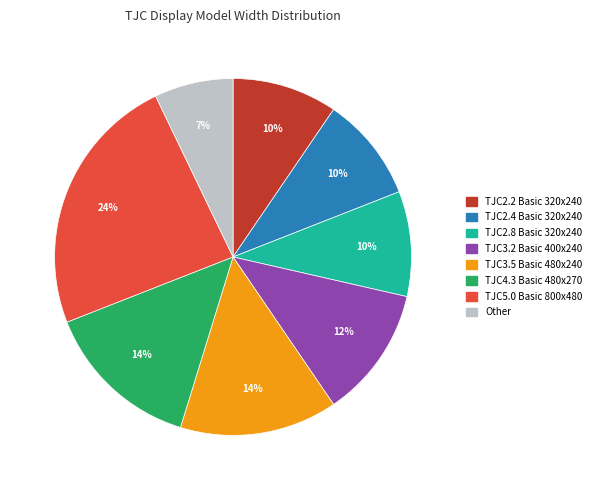

Is TJC2.4 Basic 320x240 the majority of the pie?

No